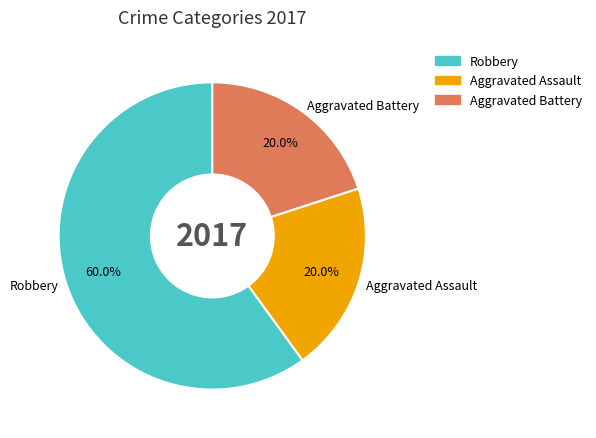

Which category has the biggest portion of the pie?

Robbery